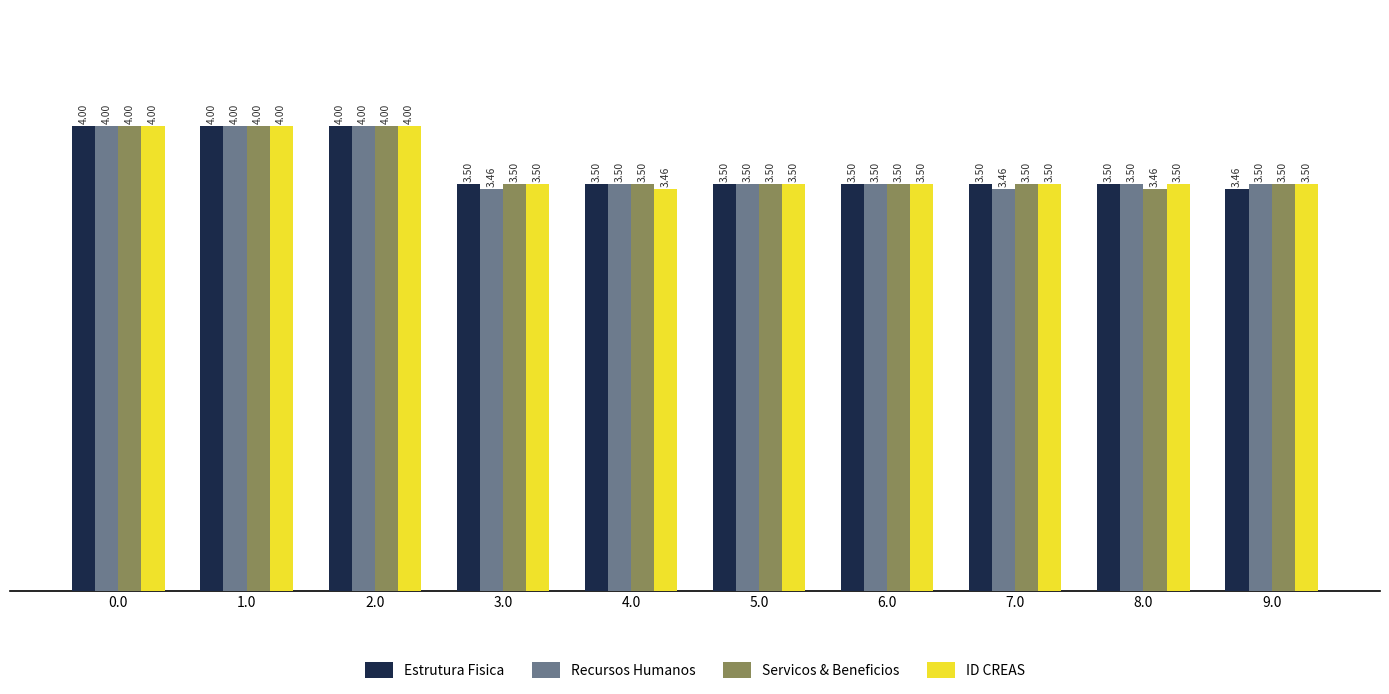

Read the Recursos Humanos value at 9.0.

350.0